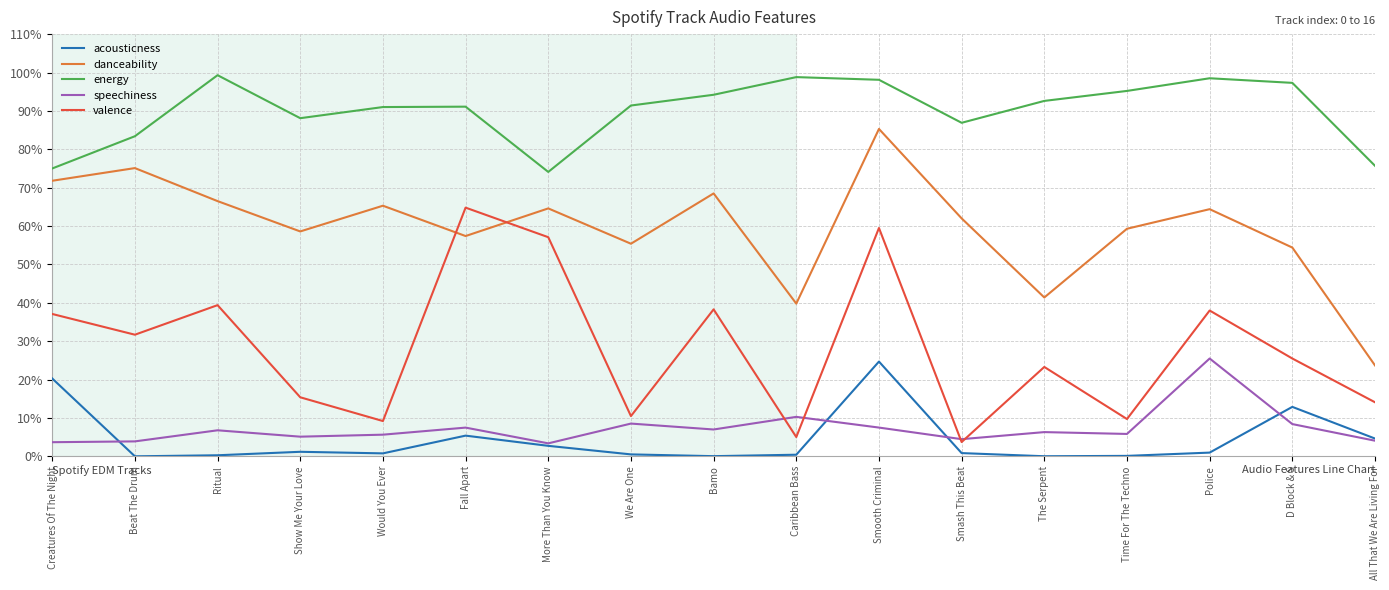

Which label corresponds to the largest value in the chart?

Ritual